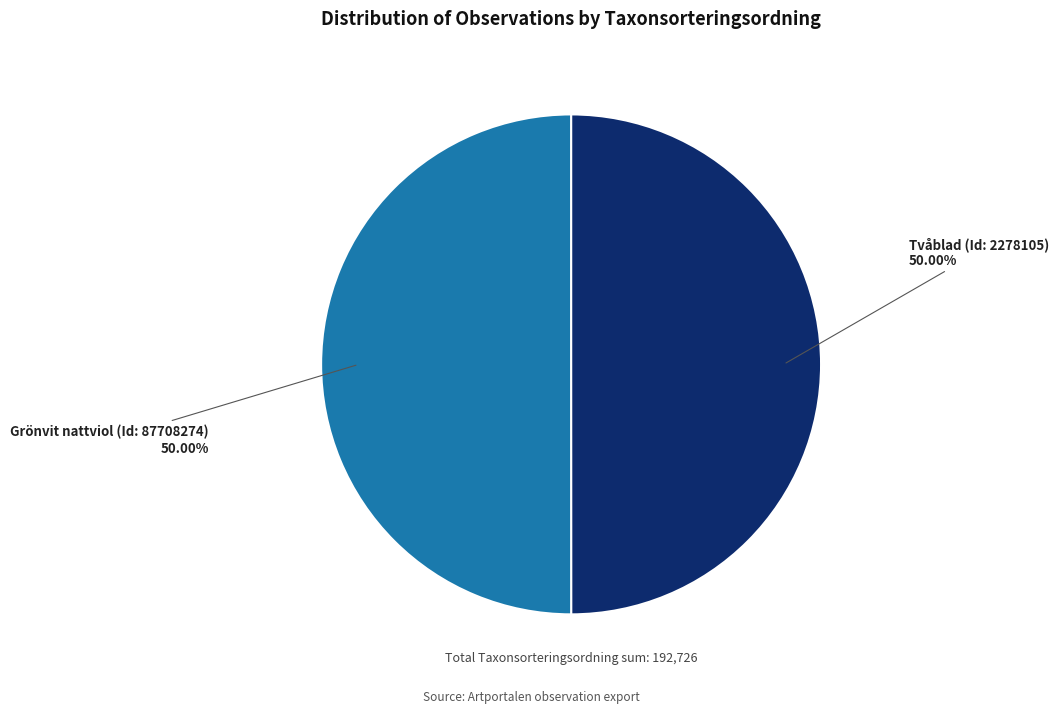

Is it true that Grönvit nattviol (Id: 87708274) is 44% of the pie?

False